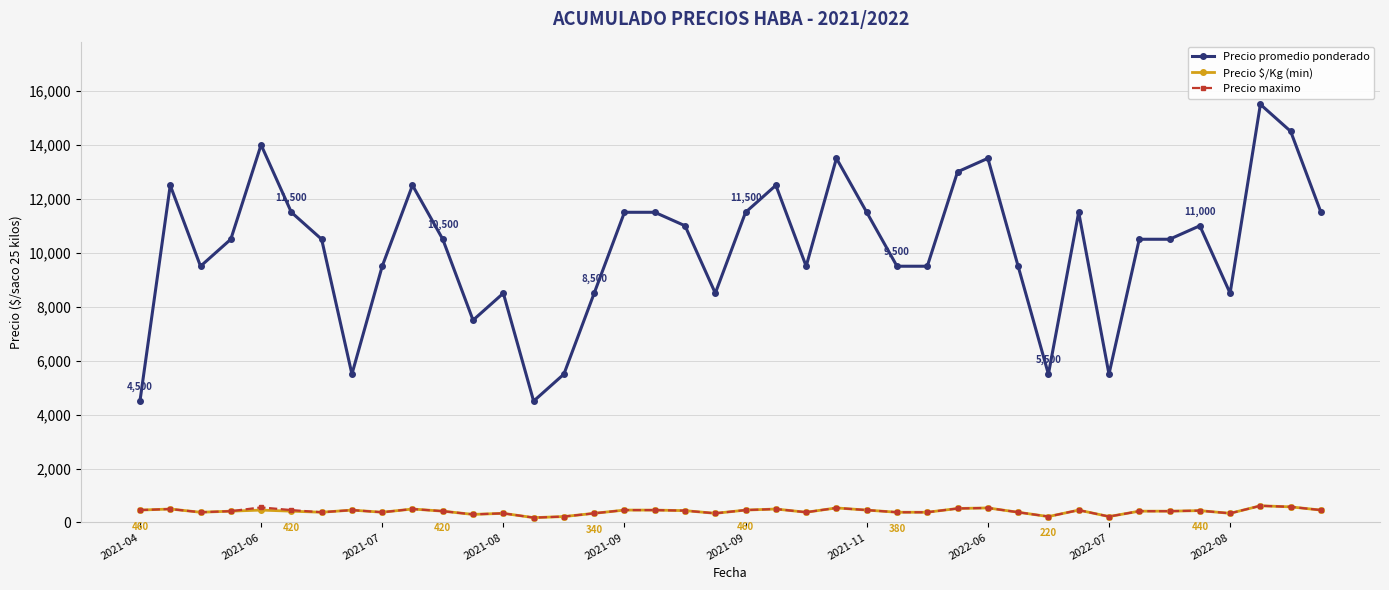

True or false: Precio promedio ponderado has more than 0 points higher than both neighbors.

True